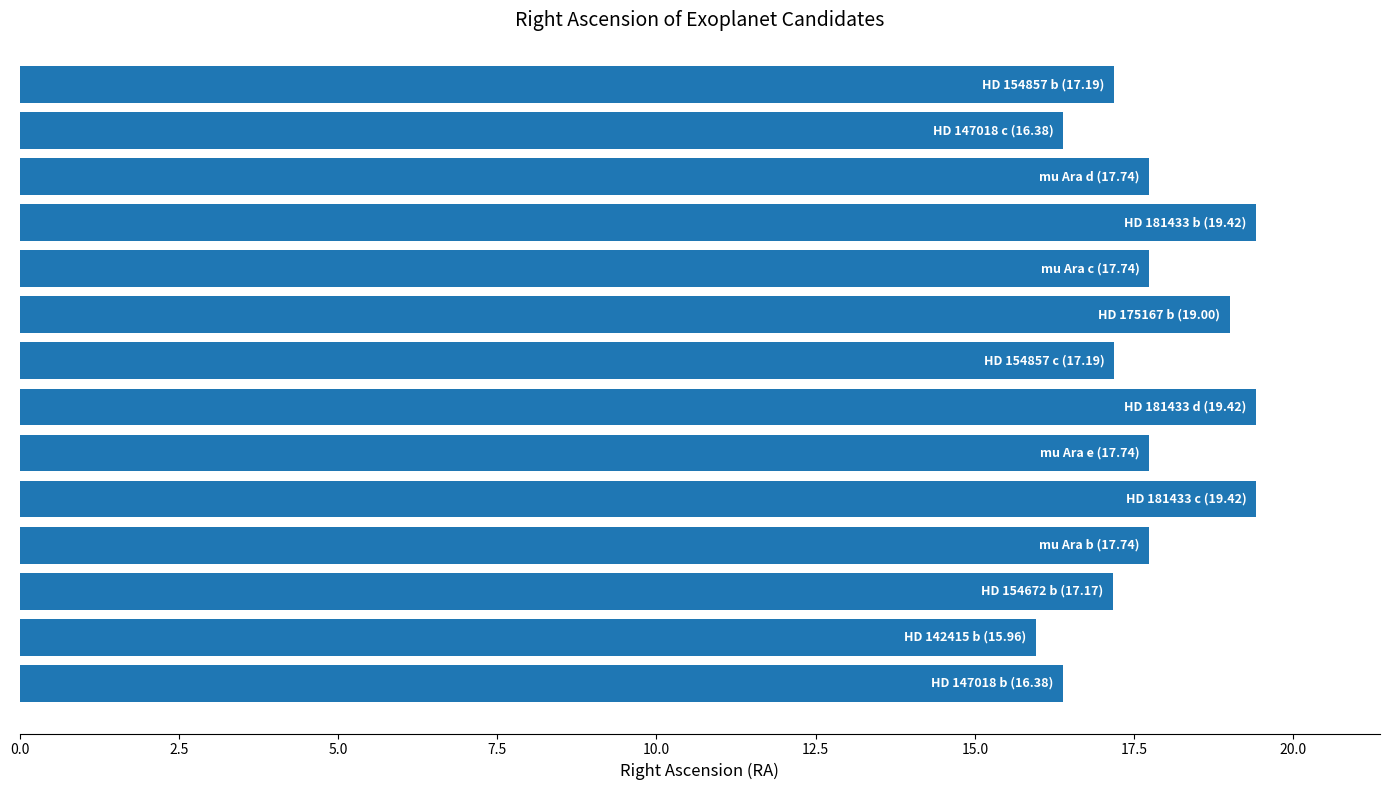

What is the minimum value shown in the chart?

16.0